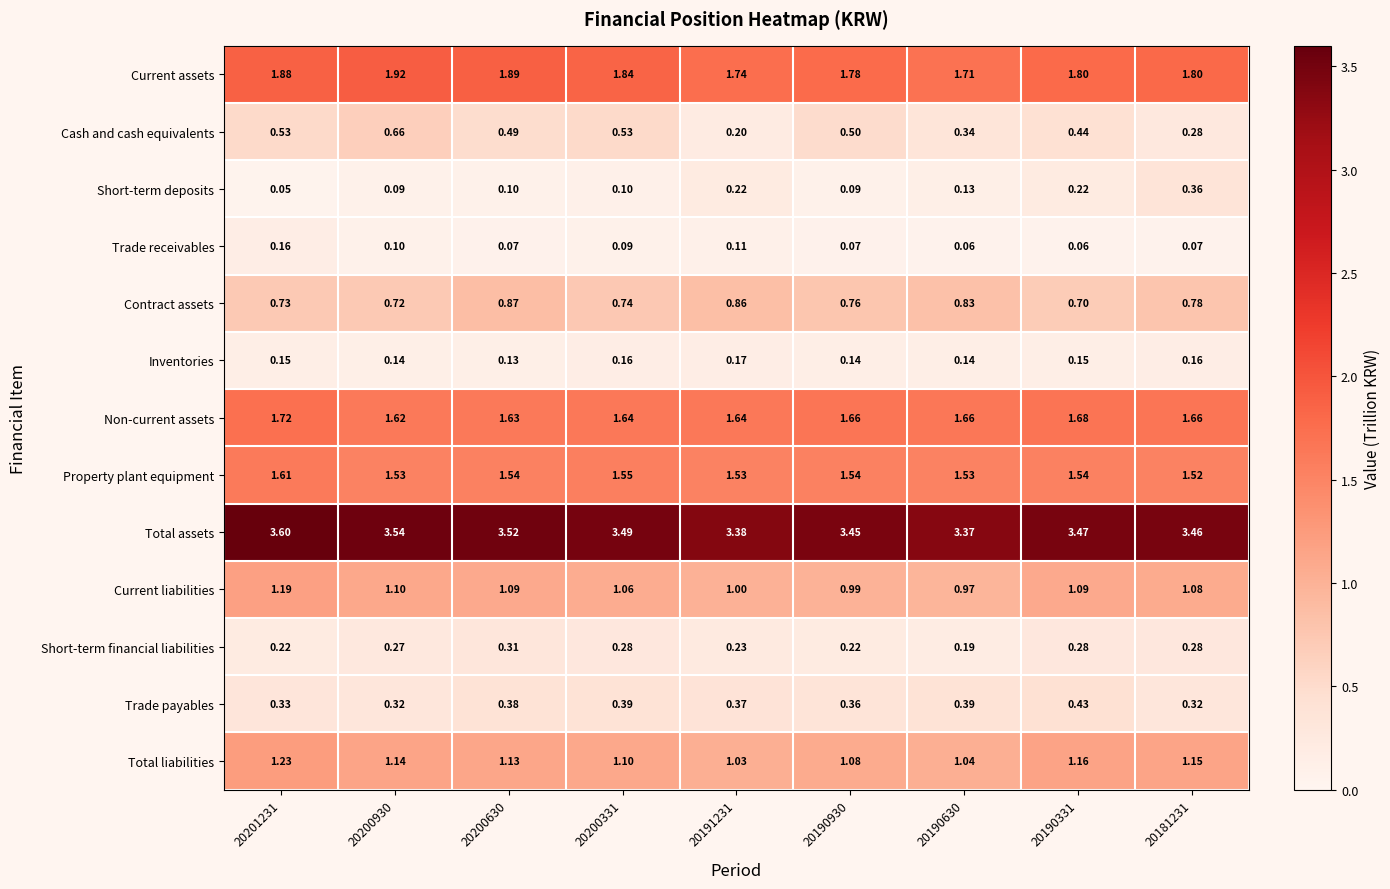

Which label corresponds to the largest value in the chart?

20201231